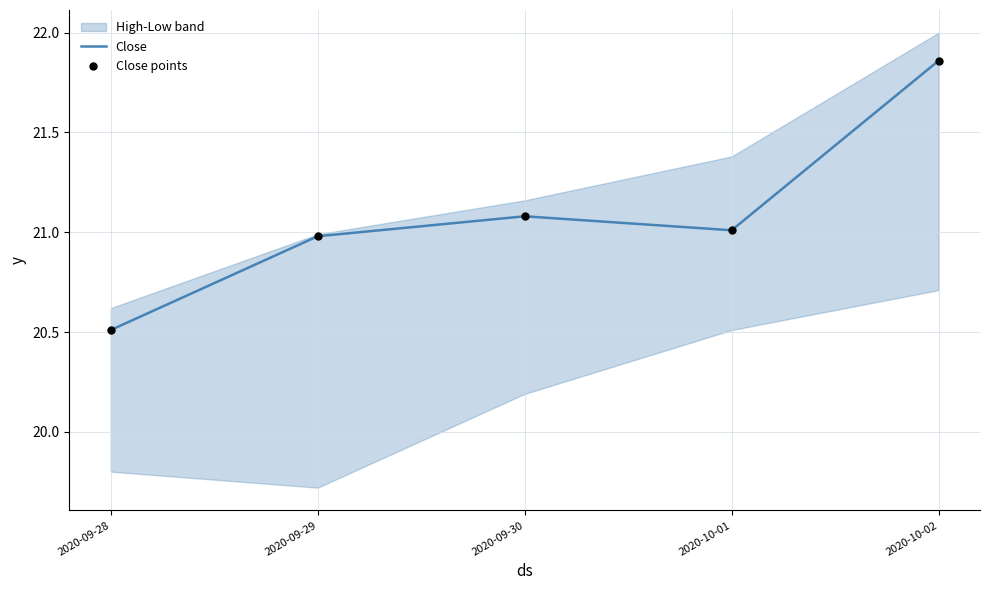

True or false: Close has a value of 32.2 at 2020-09-29.

False